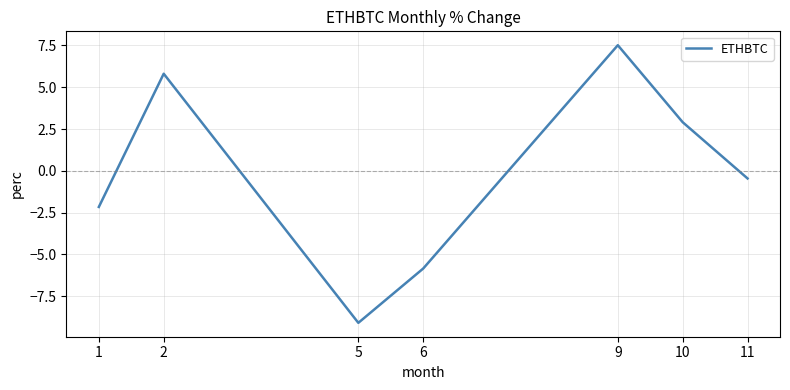

Where is the data nearest to the value 0?

11